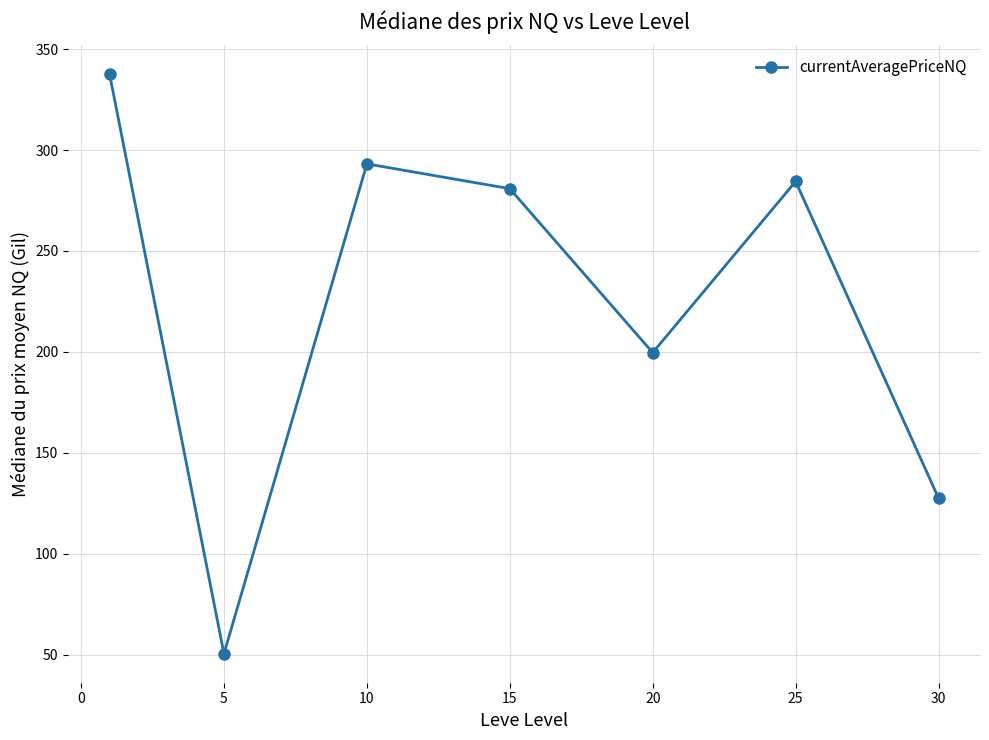

What is the value of the 7th point from the left?

127.5